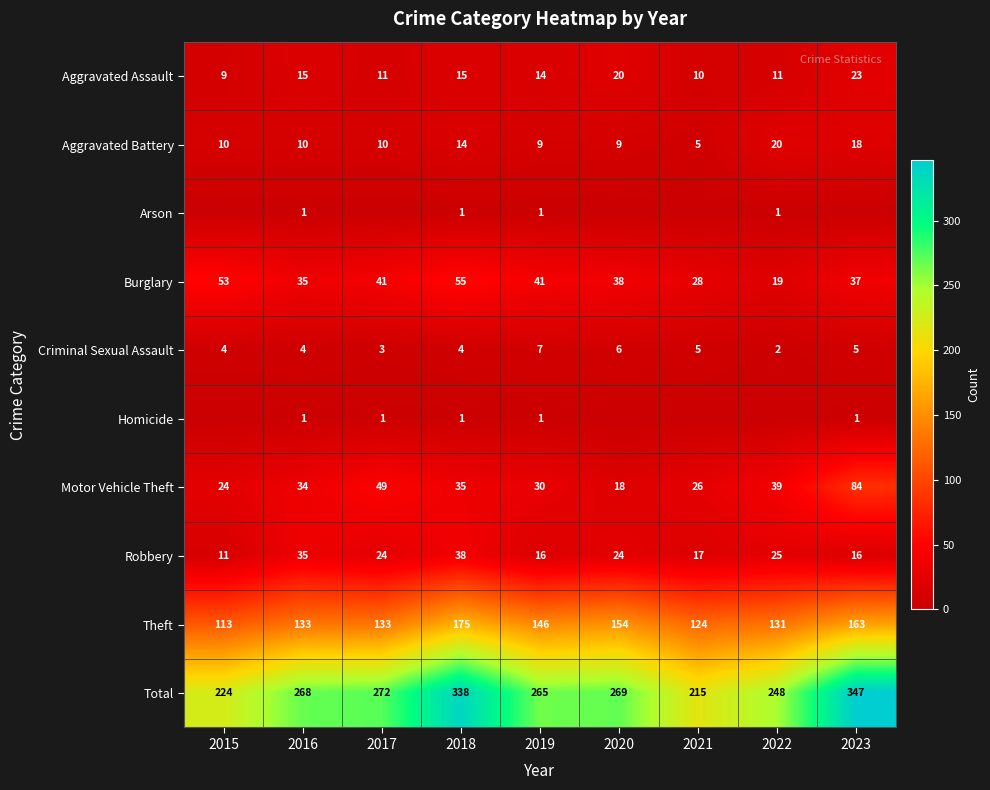

The Theft series shows 42 at 2020. True or false?

False